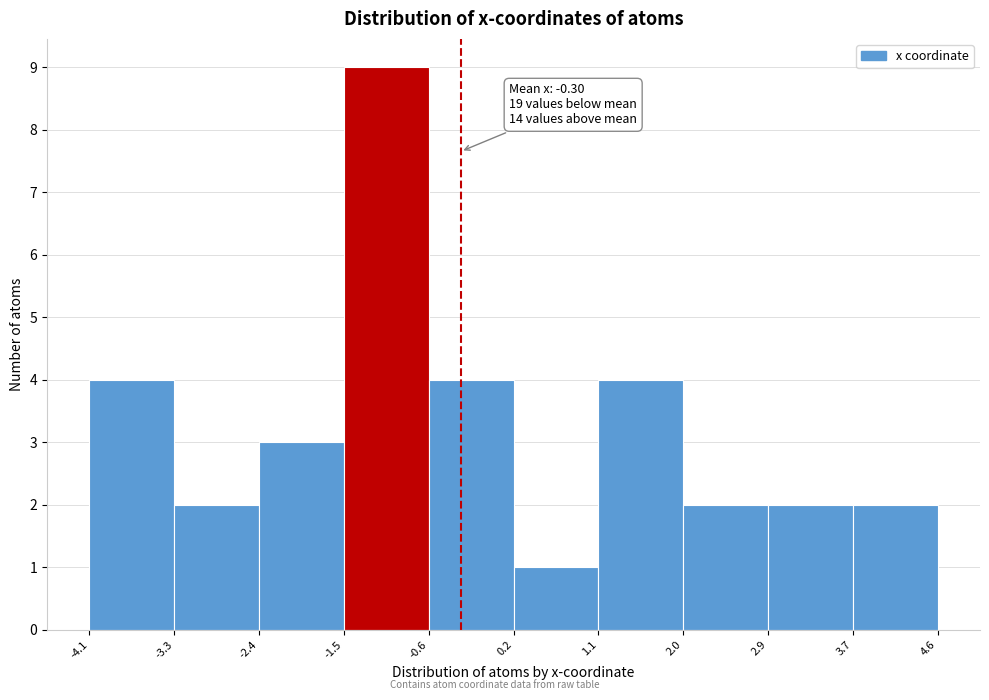

Over which range of the x-axis is the bar tallest?

-1.5 to -0.6